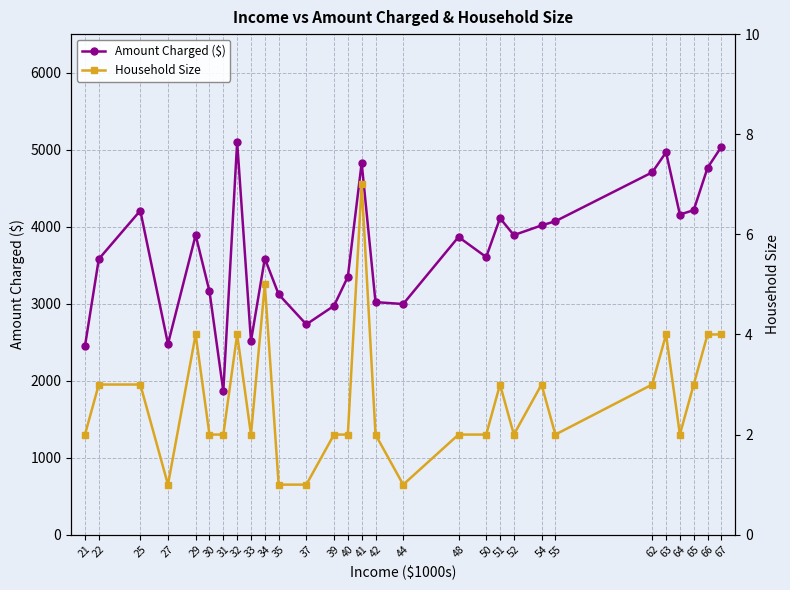

Is the value of Amount Charged ($) at 54 greater than the value of Income Trend (scaled) at 66?

Yes